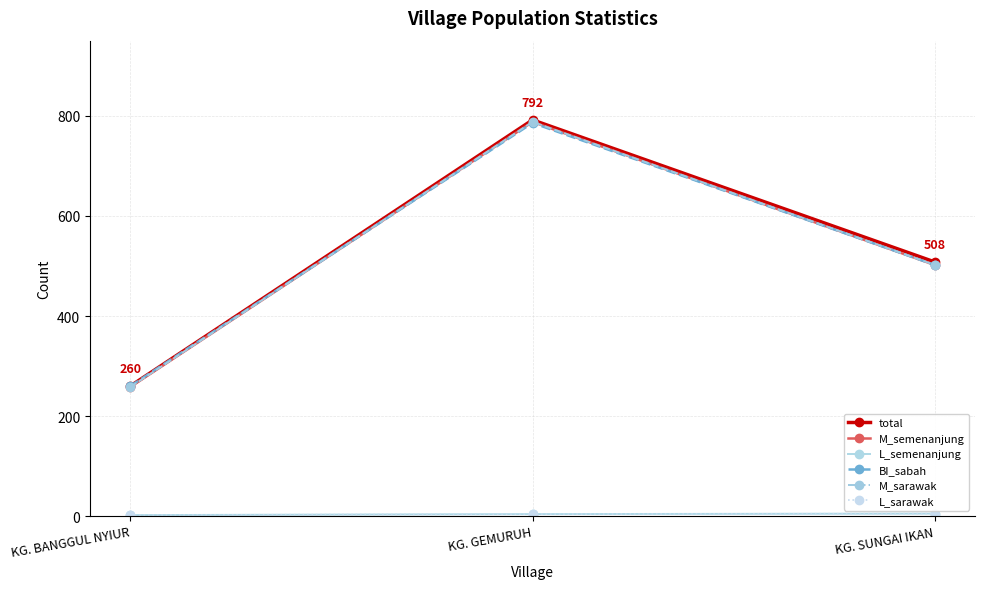

Is this an area chart (filled region under the line)?

No